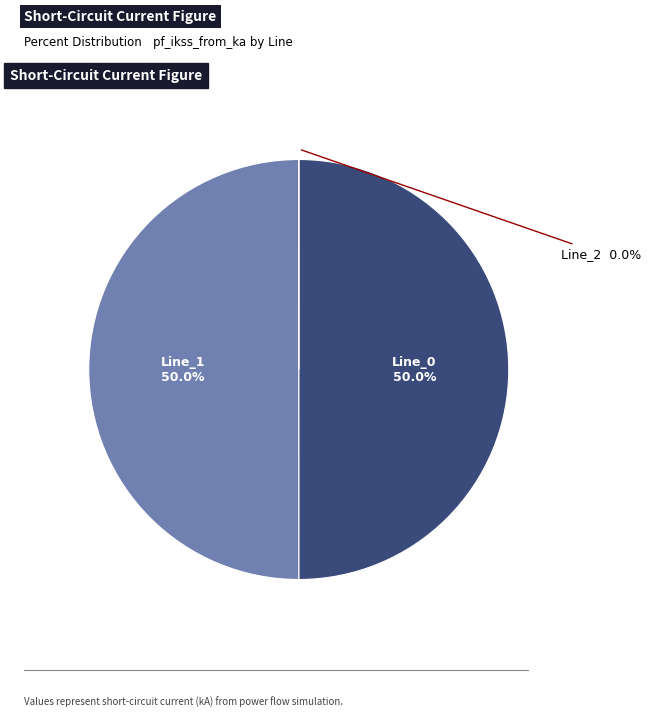

How much of the chart is everything except Line_0?

50.0%